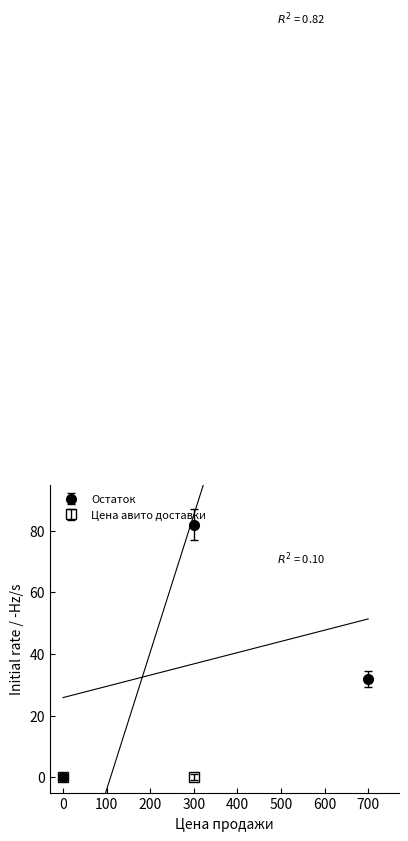

Rank the series at 0 from highest to lowest value.

Остаток, Цена авито доставки